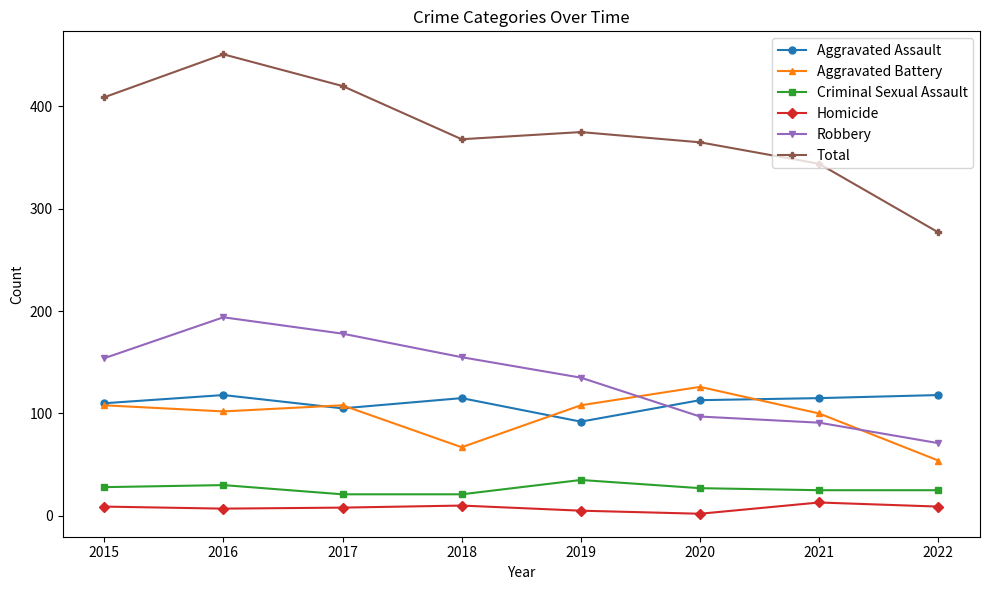

What is the difference between the maximum and minimum values in the Homicide series?

11